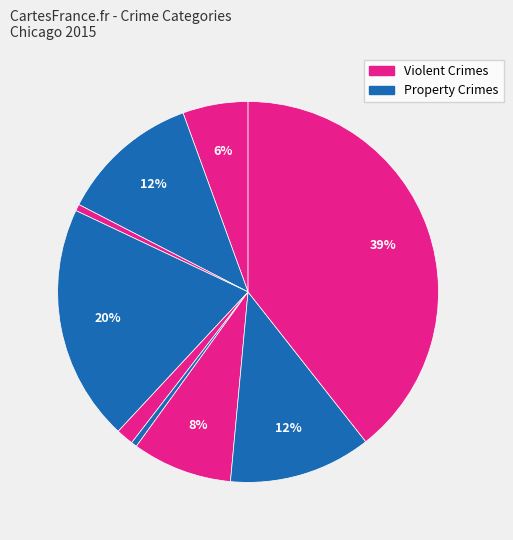

How many slices are in this pie chart?

9